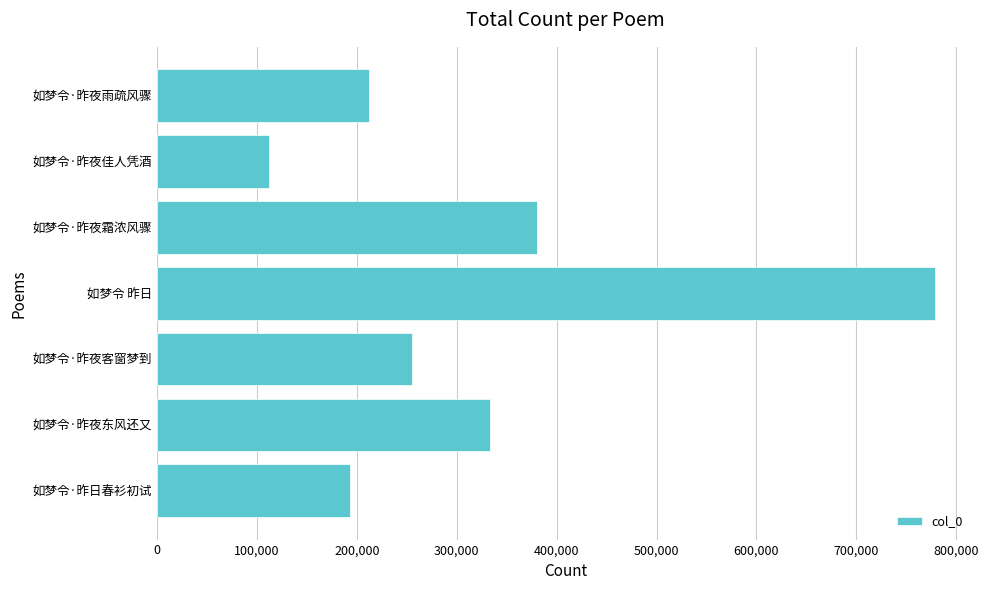

What is the sum of all values?

2264720